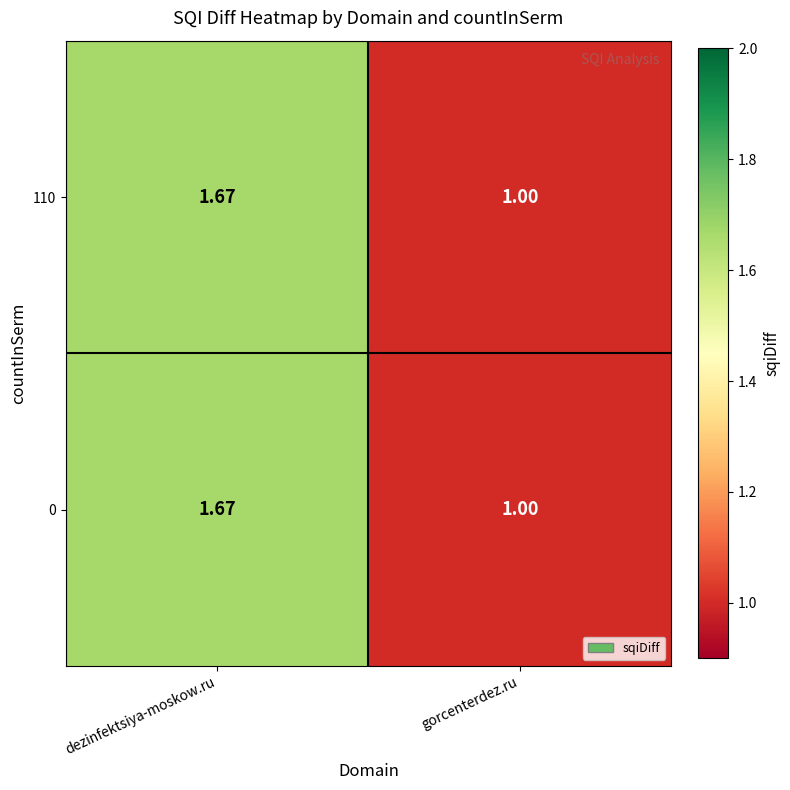

List the labels in order of 0 value, smallest first.

gorcenterdez.ru, dezinfektsiya-moskow.ru